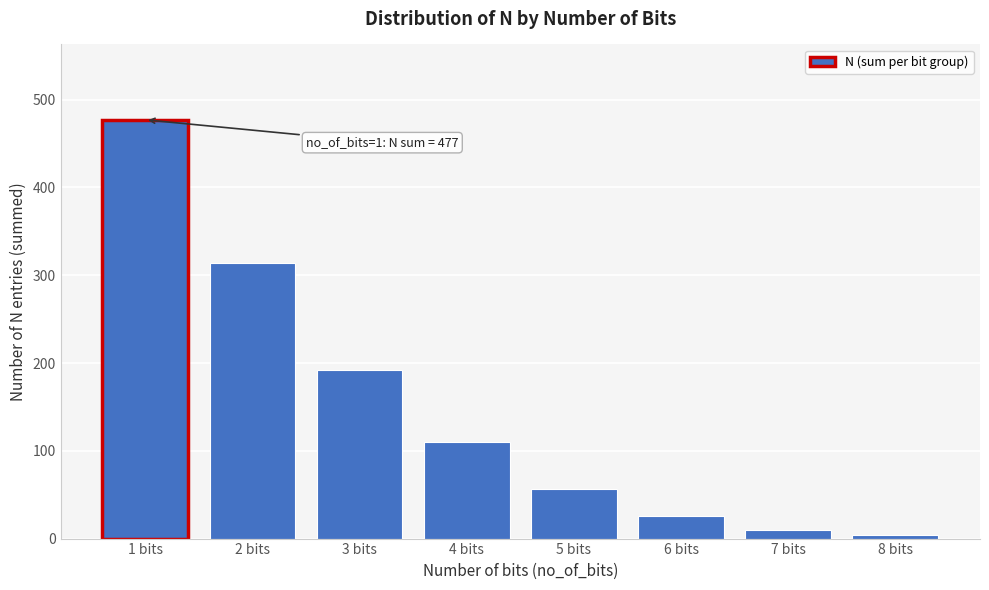

Reading left to right, extract all data points from this chart.

1 bits=477	2 bits=314	3 bits=192	4 bits=110	5 bits=57	6 bits=26	7 bits=10	8 bits=4